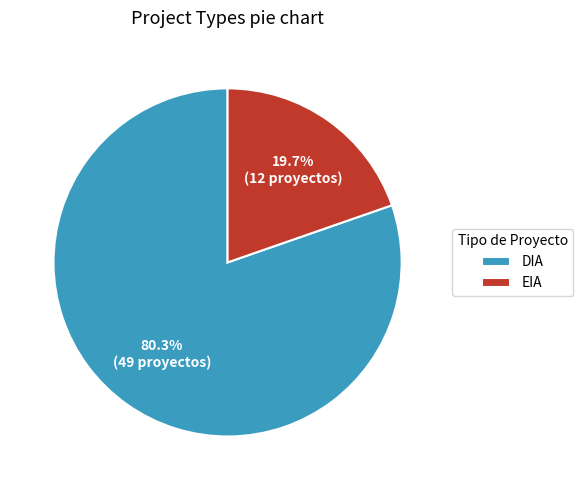

Between DIA and EIA, which is larger?

DIA